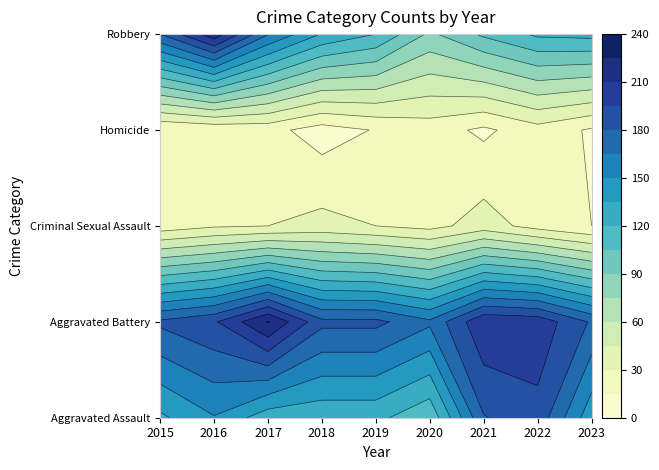

Between 2015 and 2022, which is larger?

2022